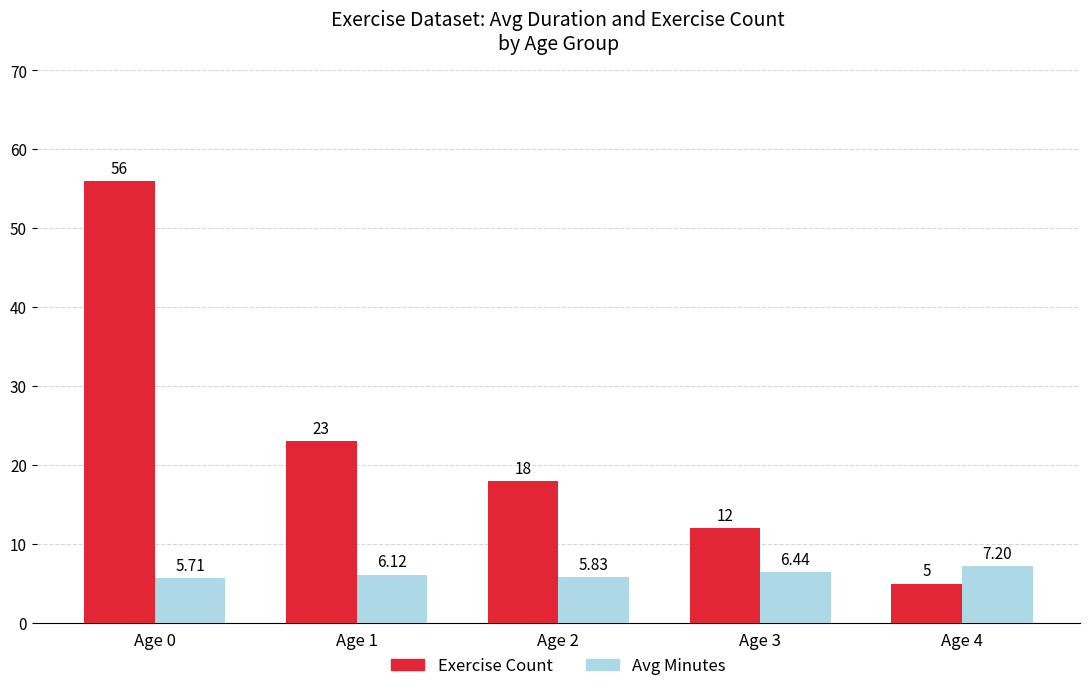

At which category is the sum across all series the highest?

Age 0